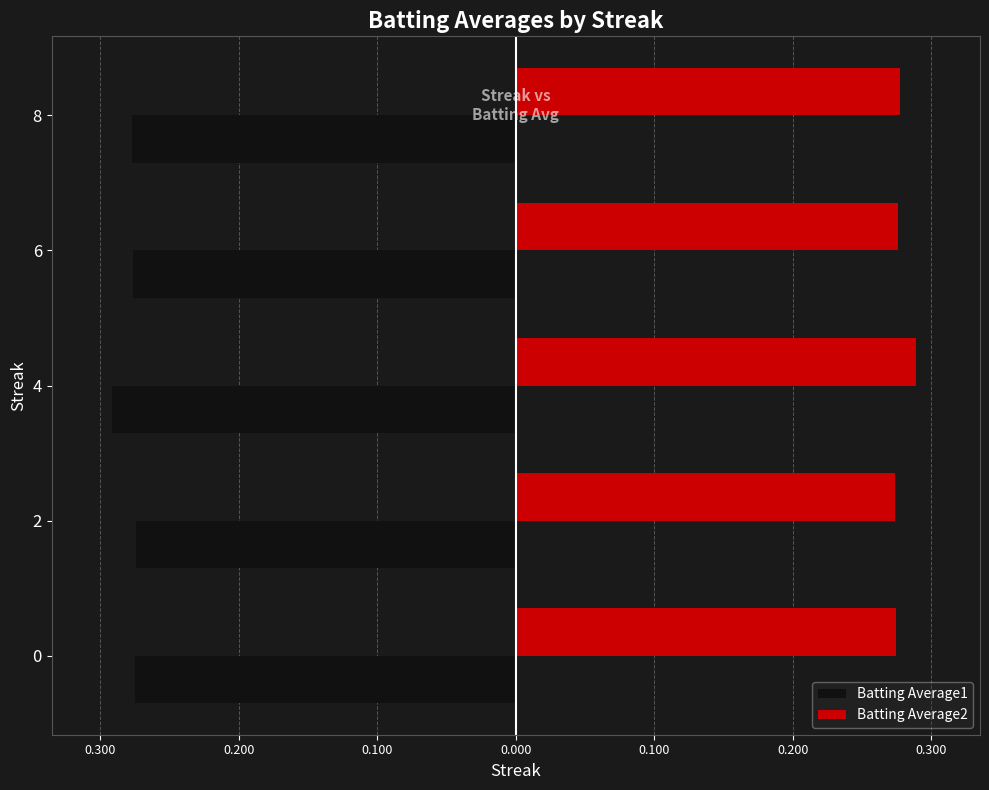

What is the average value of the Batting Average1 series?

-0.3